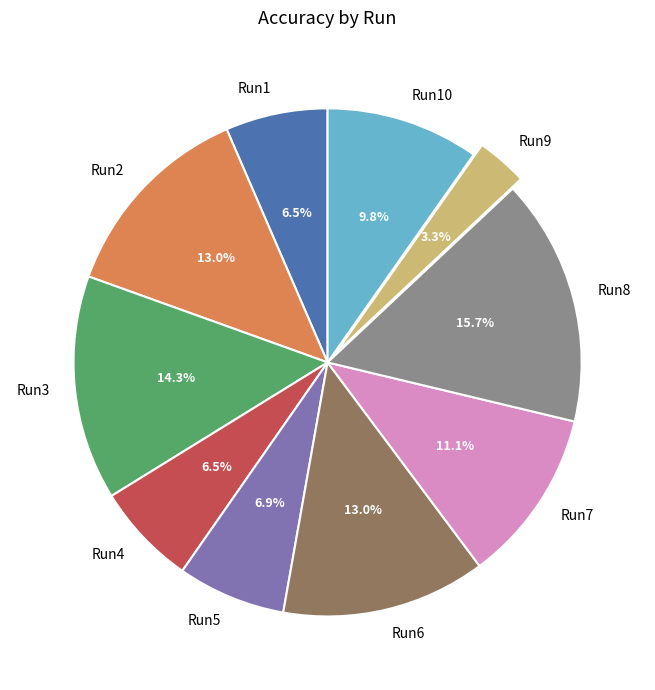

To the nearest percent, what portion does Run5 represent?

7%